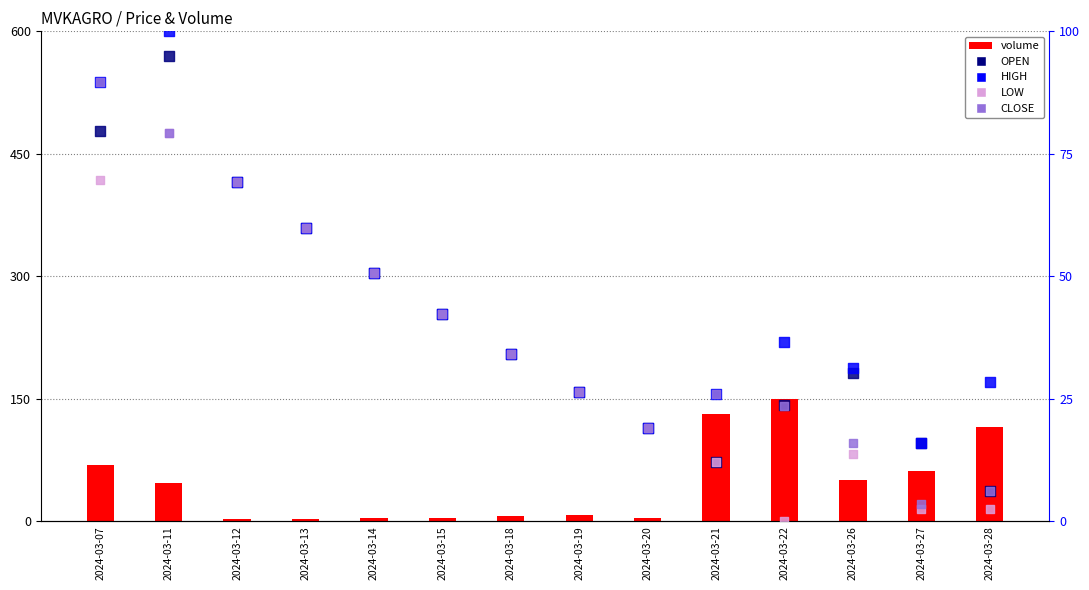

At how many categories does at least one series exceed 104?

3